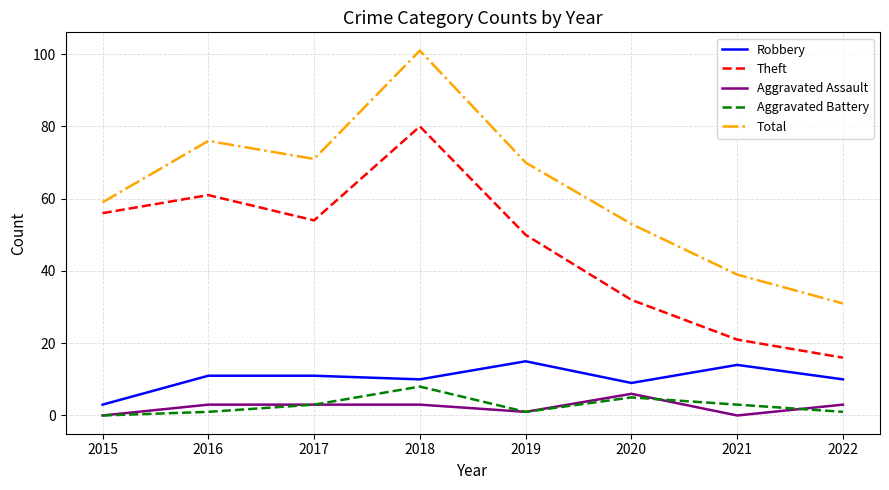

Which series changed the most between 2015 and 2016?

Total